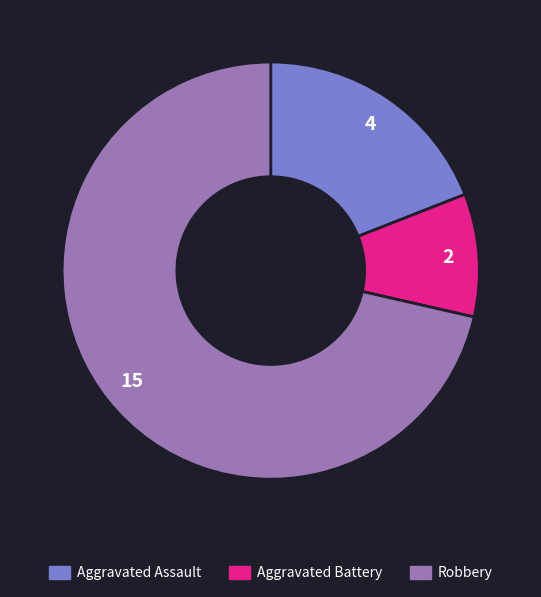

Does any single category account for the majority?

Yes